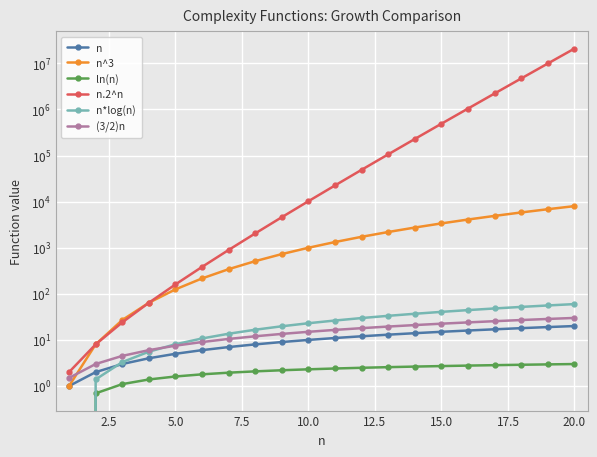

What are all the series names shown in the legend?

n, n^3, ln(n), n.2^n, n*log(n), (3/2)n